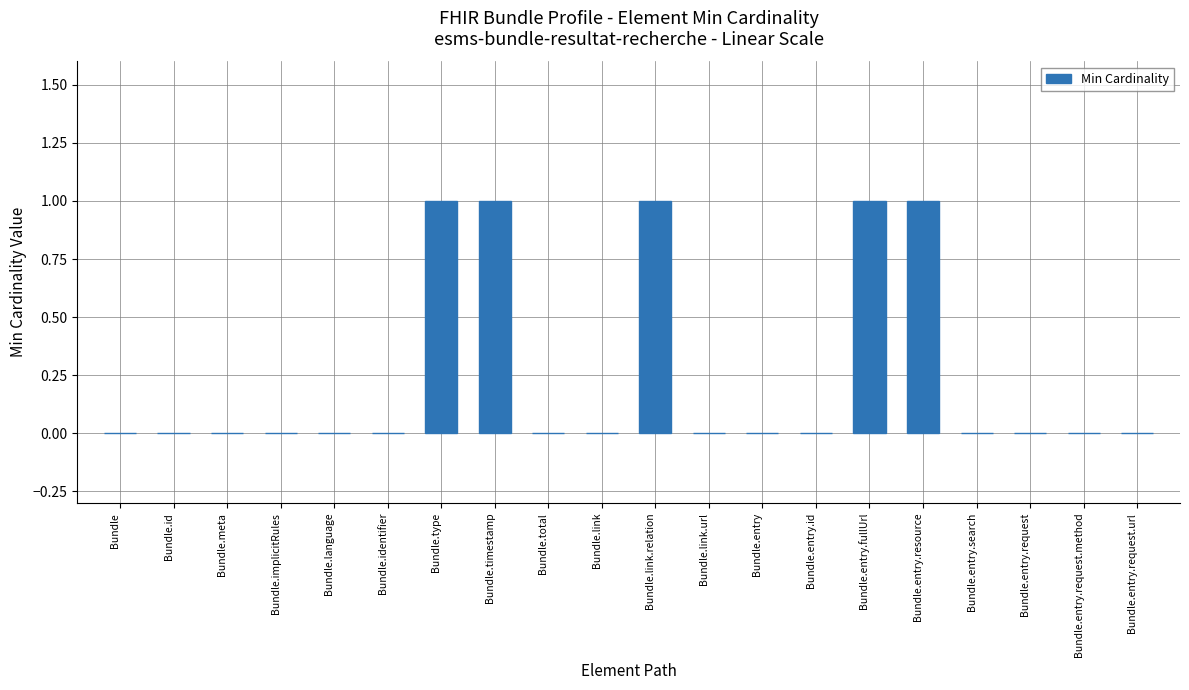

How many categories are shown in the chart?

20